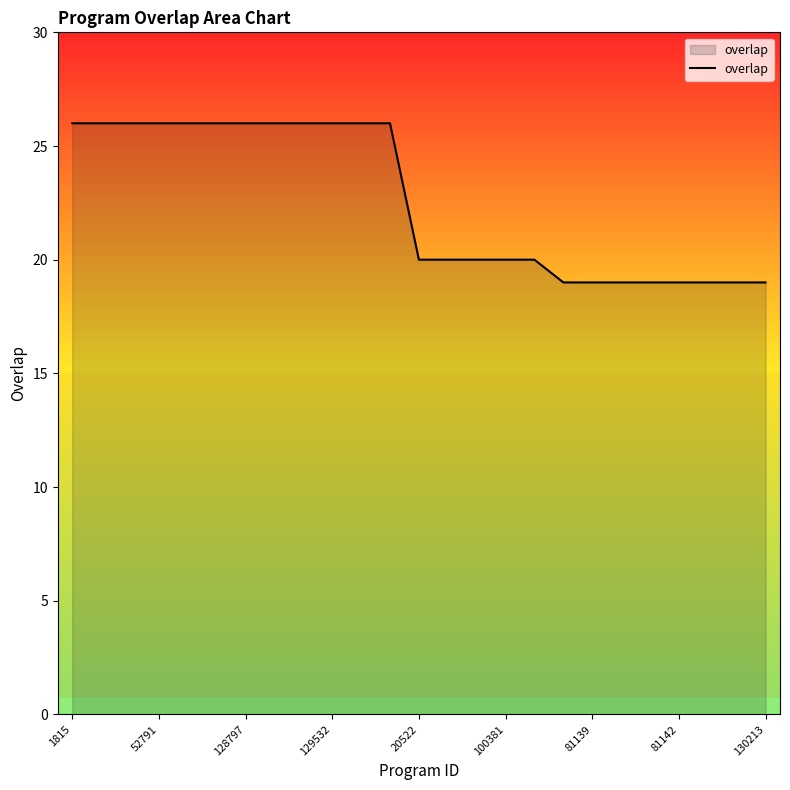

What is the greatest value displayed?

26